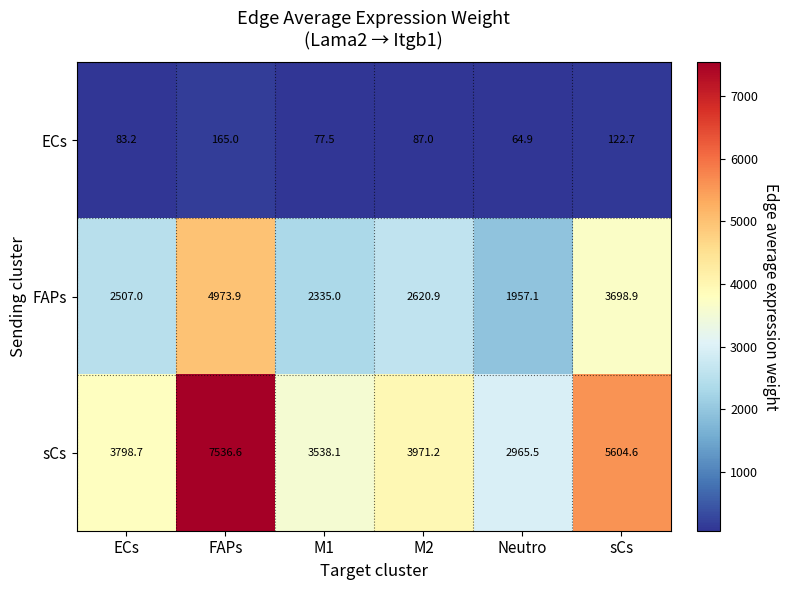

Reading left to right, transcribe all the data shown in this chart.

ECs: ECs=83.2	FAPs=165.0	M1=77.5	M2=87.0	Neutro=64.9	sCs=122.7
FAPs: ECs=2507.0	FAPs=4973.9	M1=2335.0	M2=2620.9	Neutro=1957.1	sCs=3698.9
sCs: ECs=3798.7	FAPs=7536.6	M1=3538.1	M2=3971.2	Neutro=2965.5	sCs=5604.6